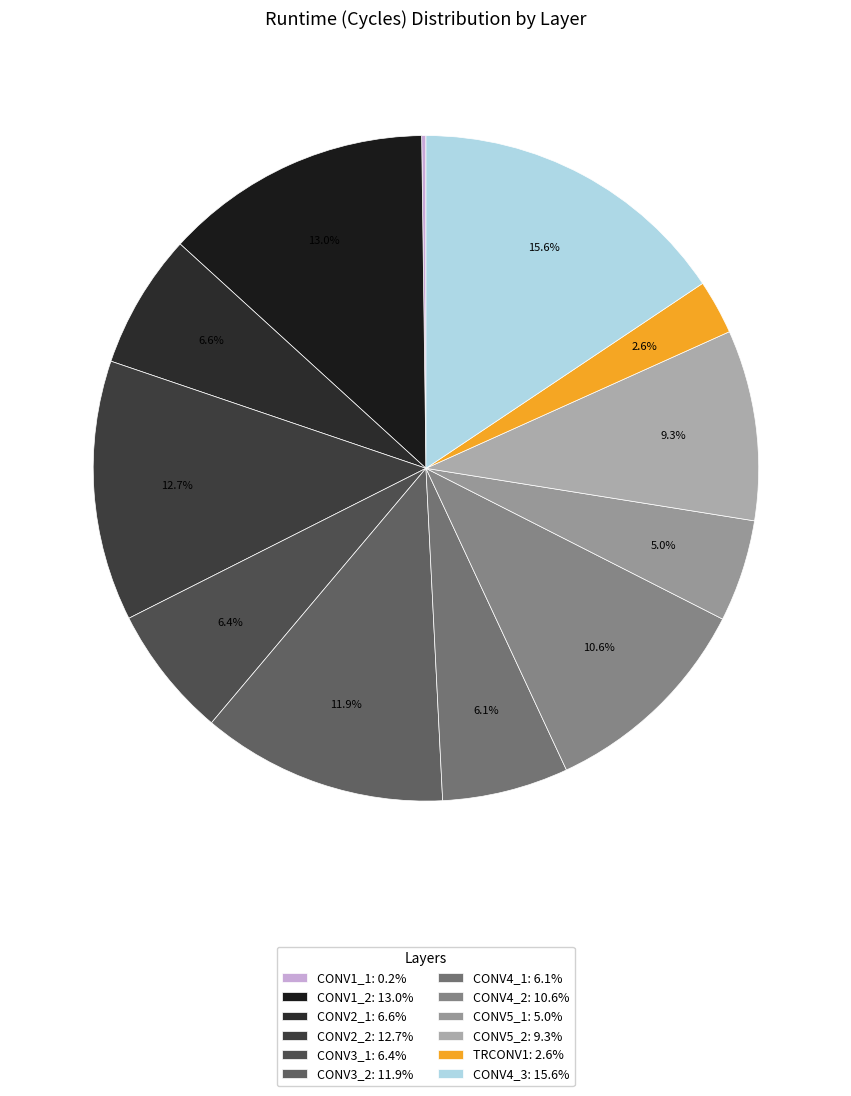

Is CONV2_2 the majority of the pie?

No